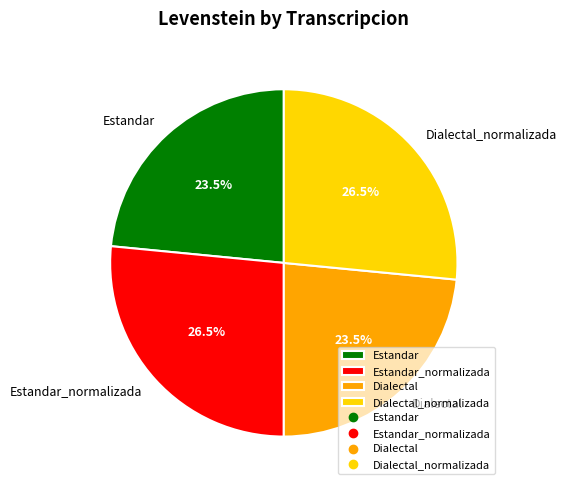

What is the ratio of the value at Estandar to the value at Estandar_normalizada?

0.9